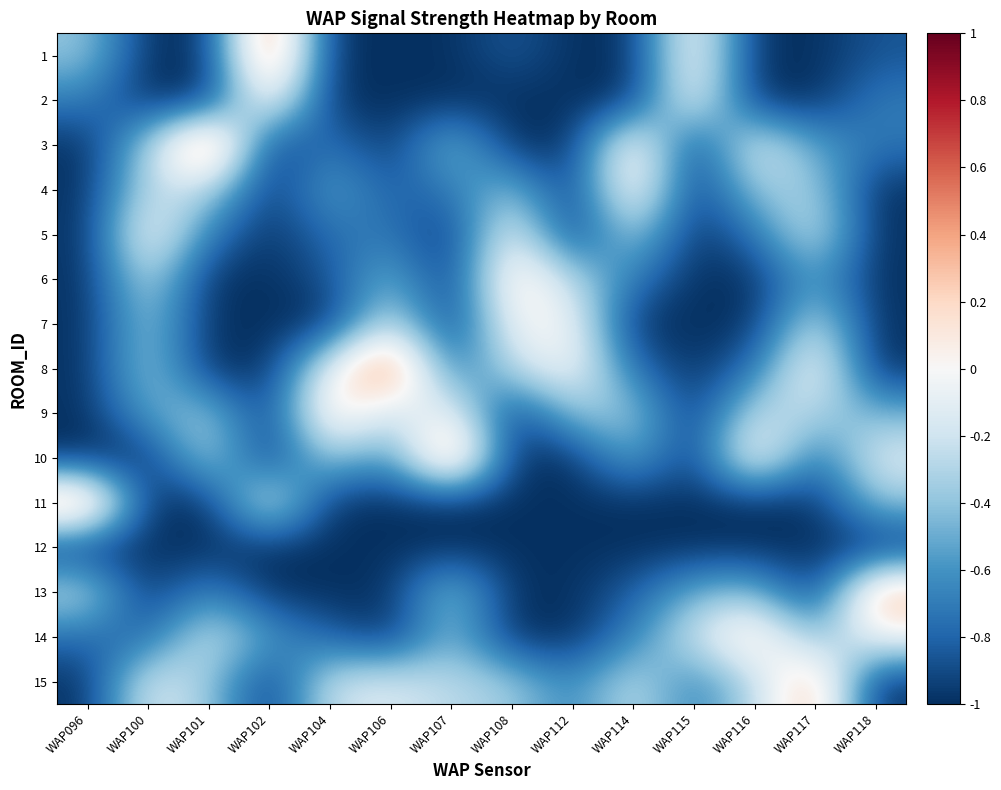

What is the minimum value shown in the chart?

-1.0